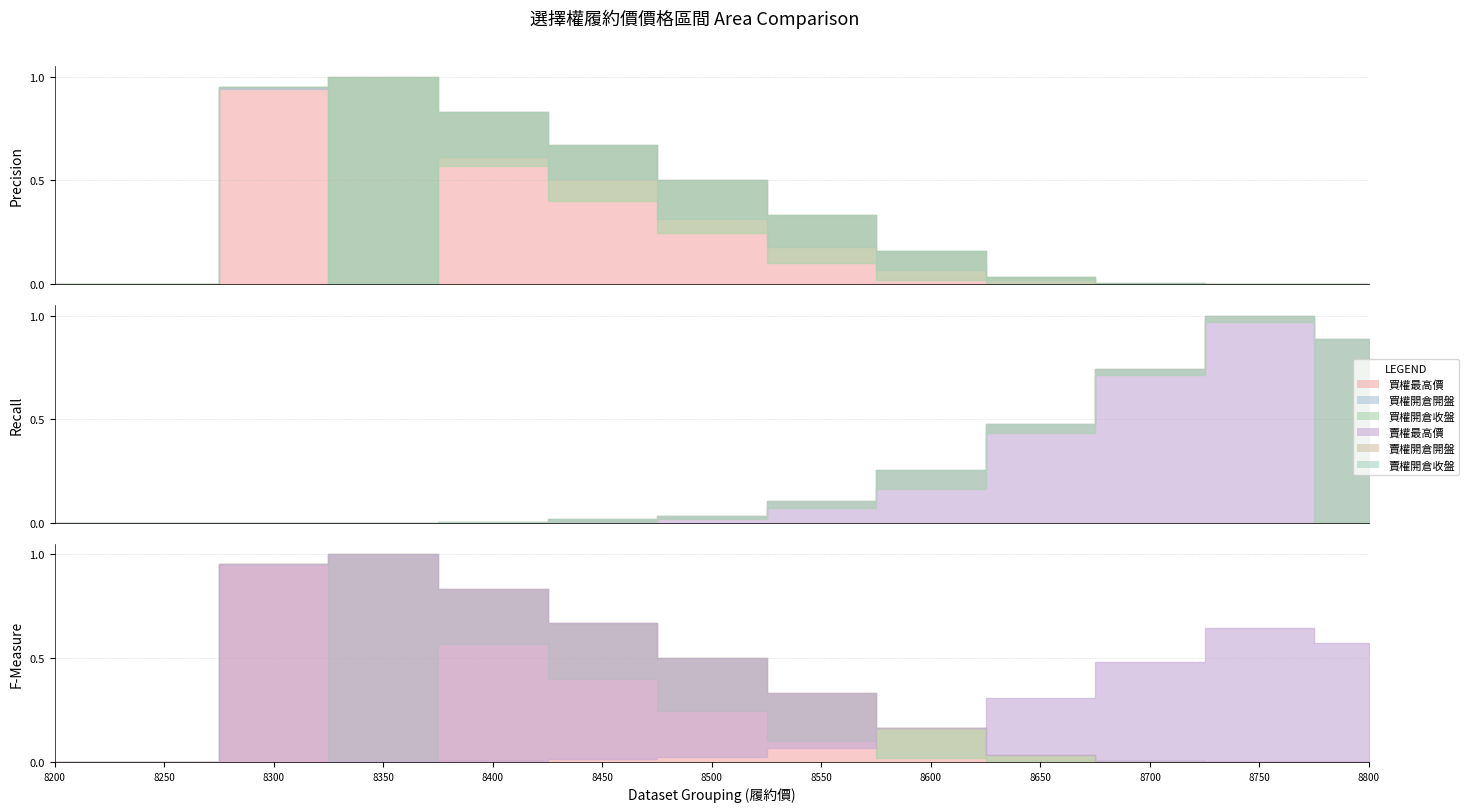

Does the chart display data point markers on the line(s)?

No